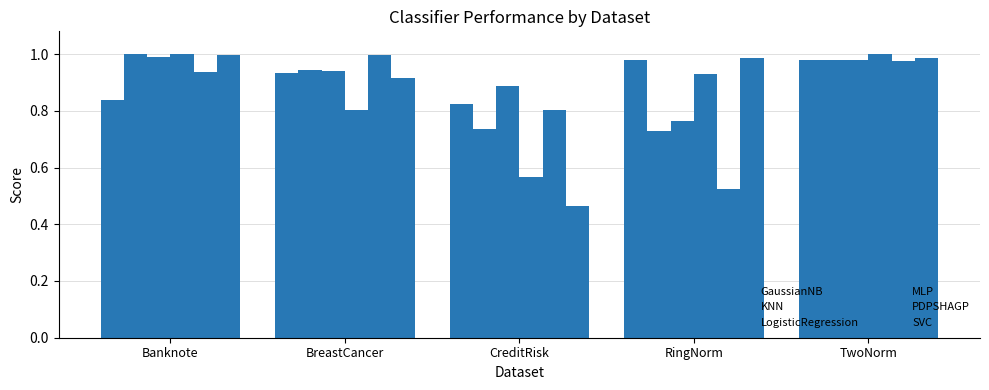

List the series in order of their peak value, highest first.

MLP, KNN, SVC, PDPSHAGP, LogisticRegression, GaussianNB